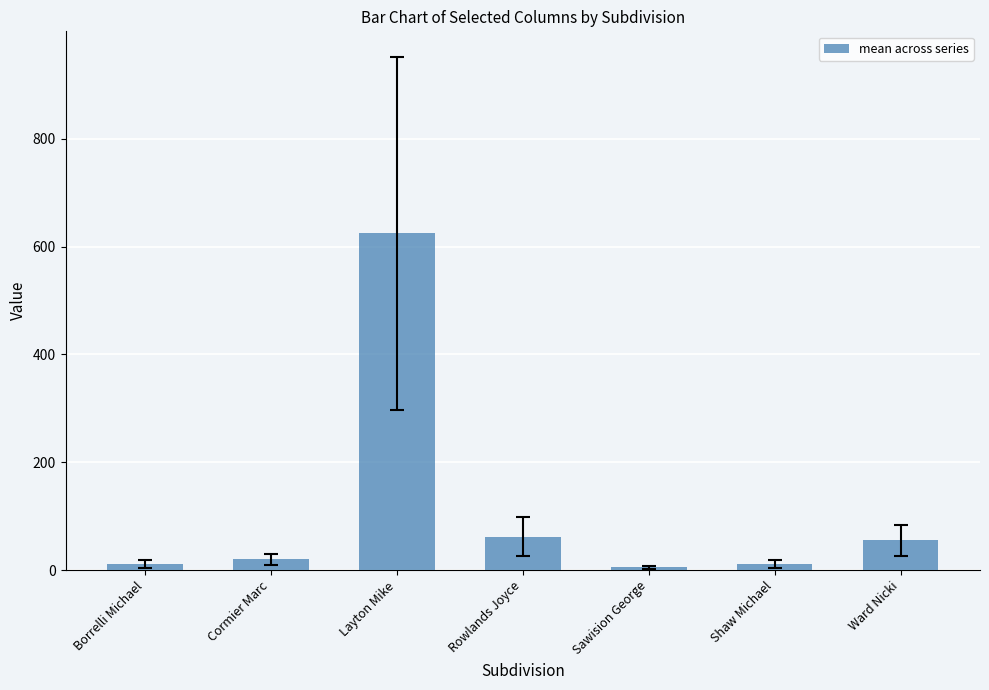

Between Borrelli Michael and Ward Nicki, which is larger?

Ward Nicki